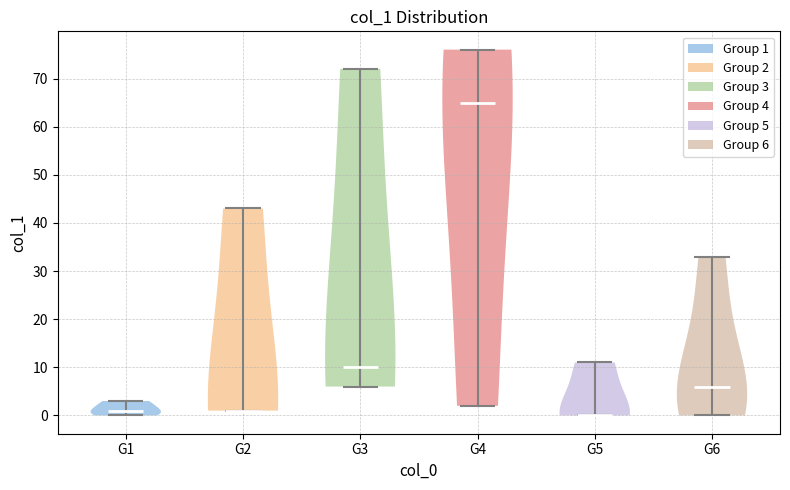

Reading left to right, read every violin against the y-axis: where its median line is, and the lowest and highest points it reaches. The values are not printed on the chart, so give them approximately, as read against the axis.

G1: median line 1, lowest point 0, highest point 3
G2: median line 1, lowest point 1, highest point 43
G3: median line 10, lowest point 6, highest point 72
G4: median line 65, lowest point 2, highest point 76
G5: median line 0, lowest point 0, highest point 11
G6: median line 6, lowest point 0, highest point 33